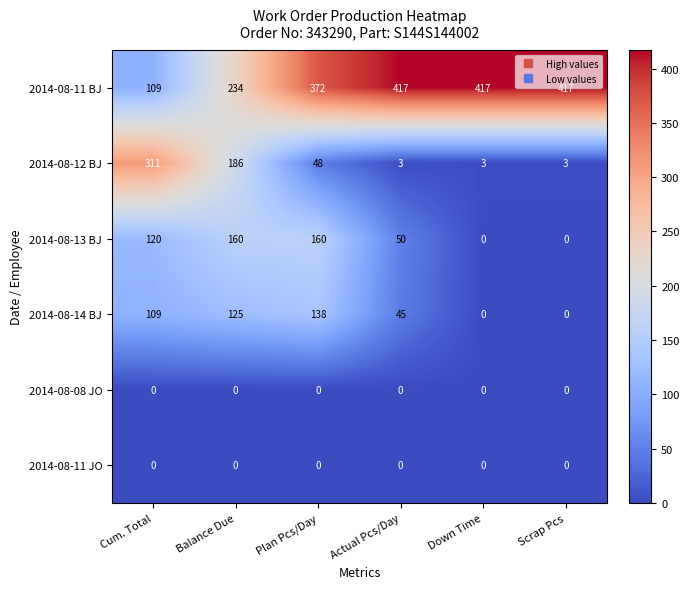

True or false: 2014-08-13 BJ has a value of 160 at Balance Due.

True